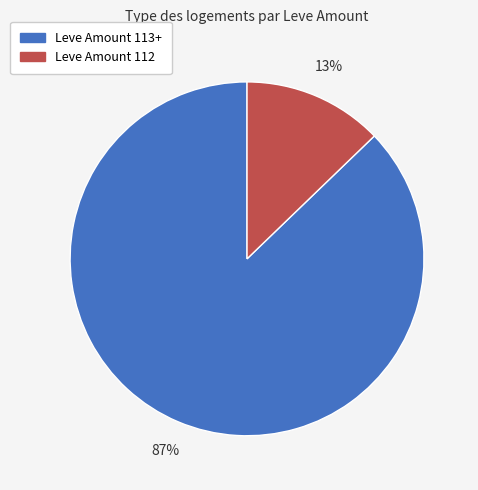

Is it true that Leve Amount 113+ is 87% of the pie?

True